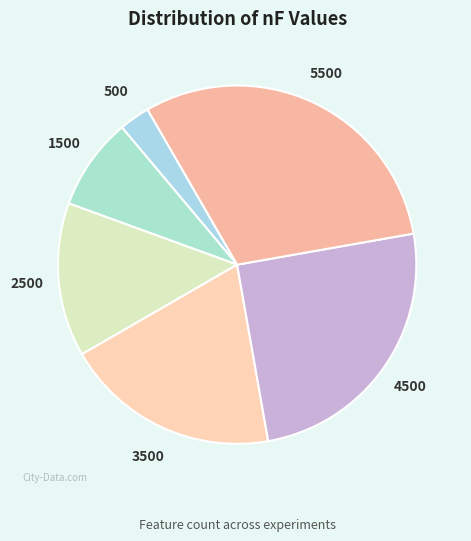

How many segments does this pie chart have?

6